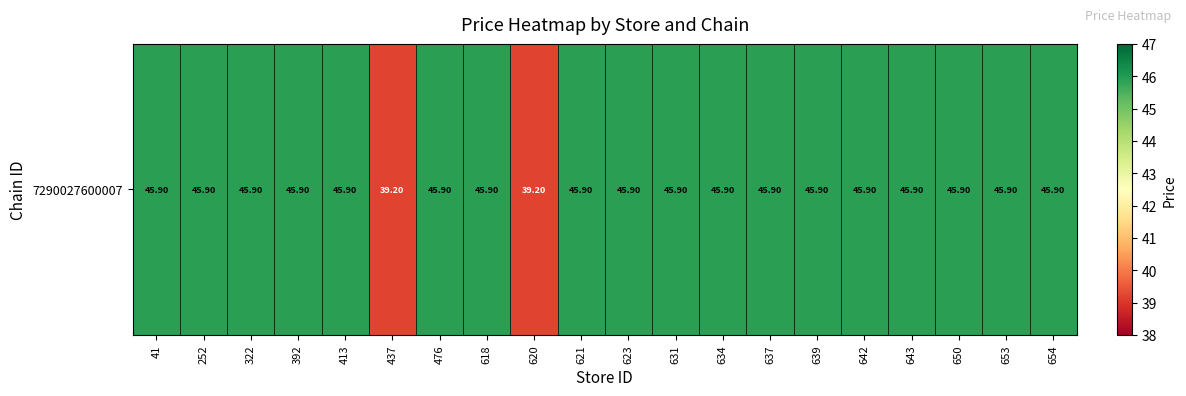

Reading left to right, extract all data points from this chart.

45.9	45.9	45.9	45.9	45.9	39.2	45.9	45.9	39.2	45.9	45.9	45.9	45.9	45.9	45.9	45.9	45.9	45.9	45.9	45.9